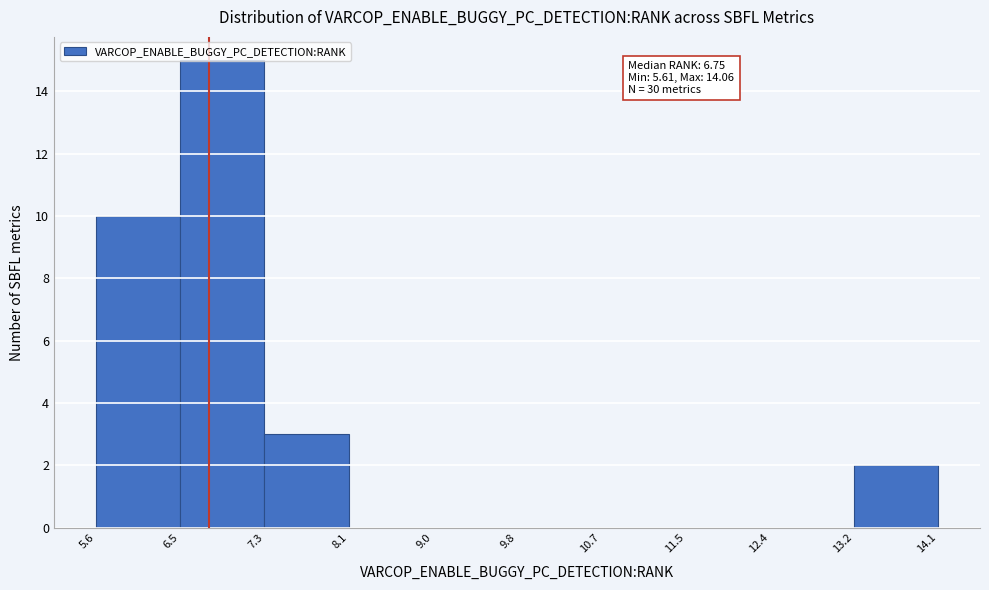

Over which range of the x-axis is the bar tallest?

6.5 to 7.3